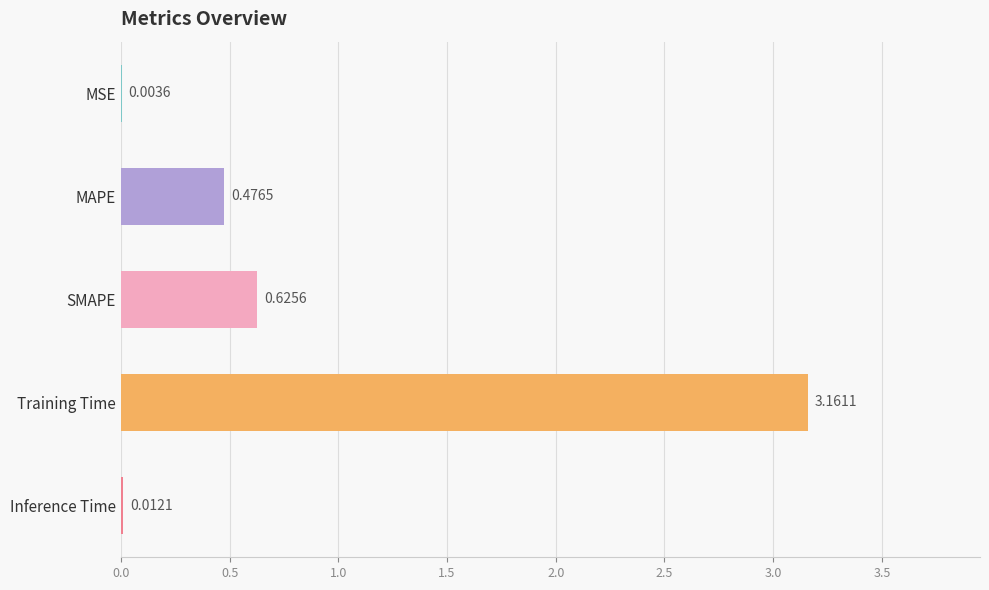

What is the change in value from MAPE to SMAPE?

+0.1